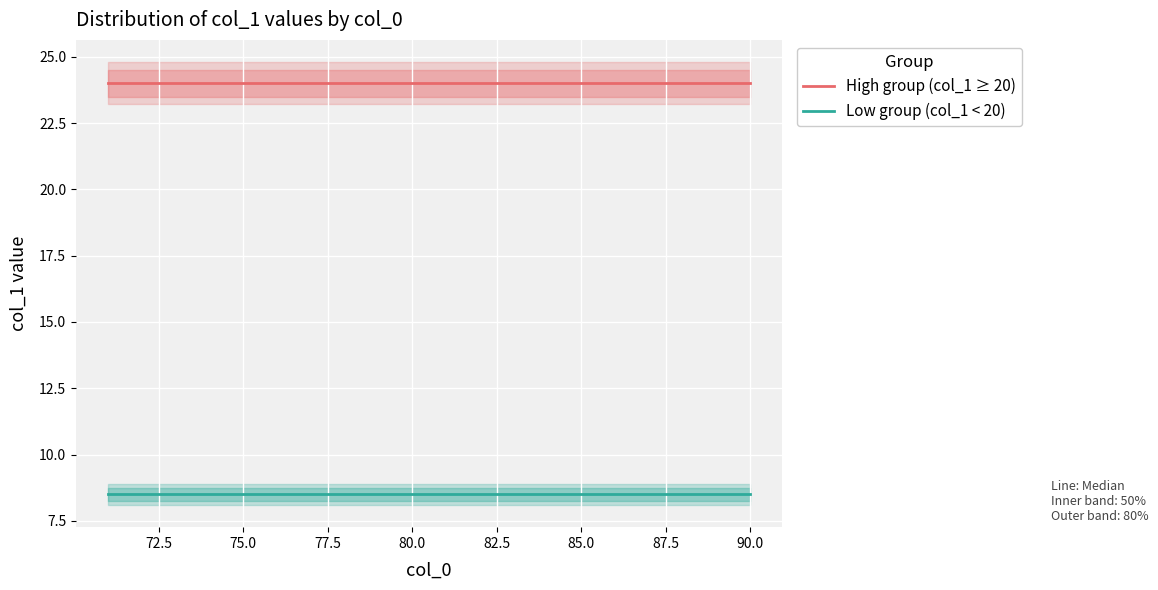

What is the highest value of the Low group (col_1 < 20) series?

8.5